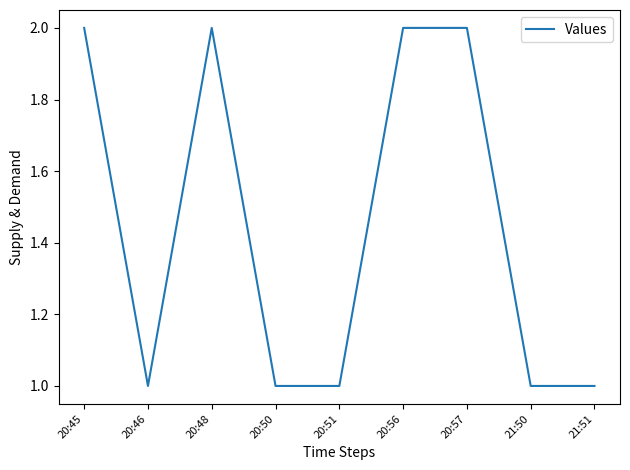

What is the change in value from 20:48 to 20:50?

-1